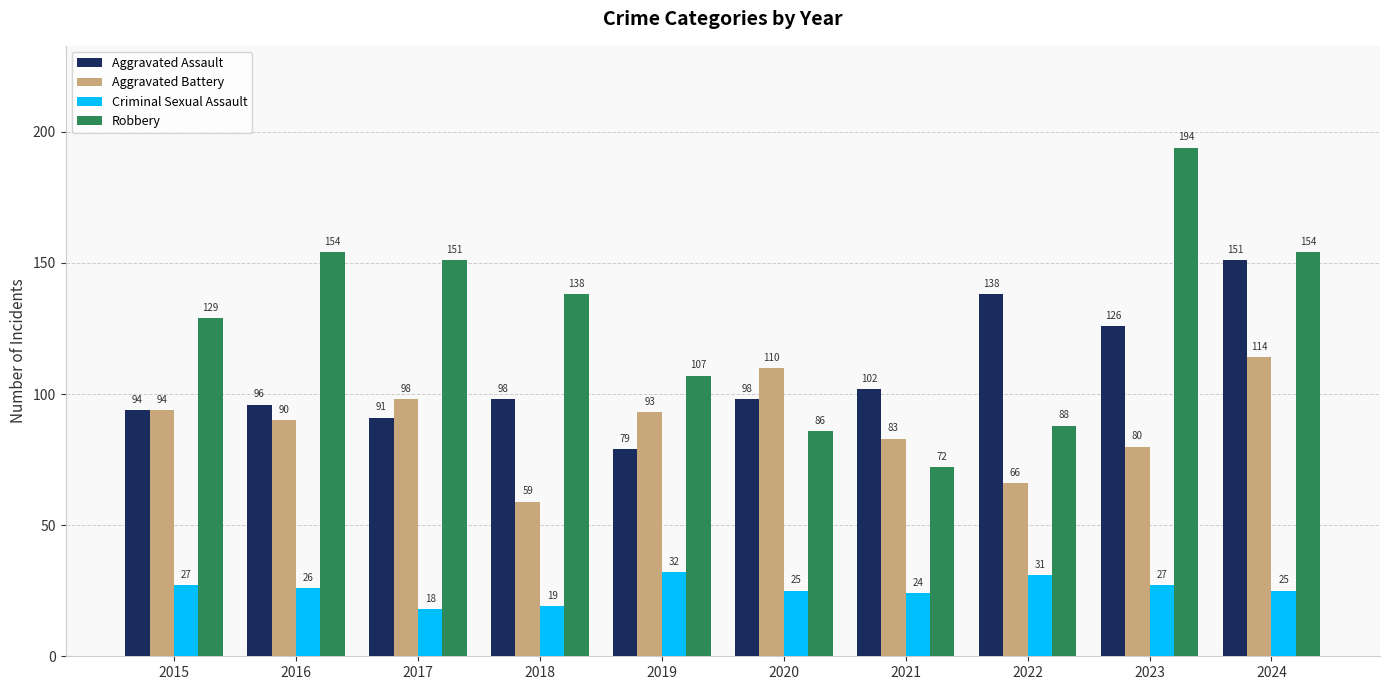

Reading left to right, list all the values displayed in this chart.

Aggravated Assault: 2015=94	2016=96	2017=91	2018=98	2019=79	2020=98	2021=102	2022=138	2023=126	2024=151
Aggravated Battery: 2015=94	2016=90	2017=98	2018=59	2019=93	2020=110	2021=83	2022=66	2023=80	2024=114
Criminal Sexual Assault: 2015=27	2016=26	2017=18	2018=19	2019=32	2020=25	2021=24	2022=31	2023=27	2024=25
Robbery: 2015=129	2016=154	2017=151	2018=138	2019=107	2020=86	2021=72	2022=88	2023=194	2024=154